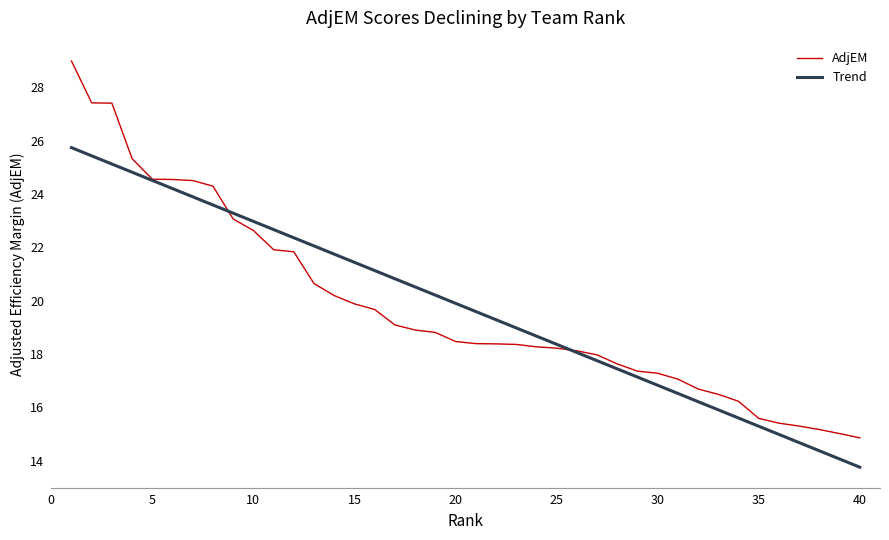

Which series has the widest spread of values?

AdjEM